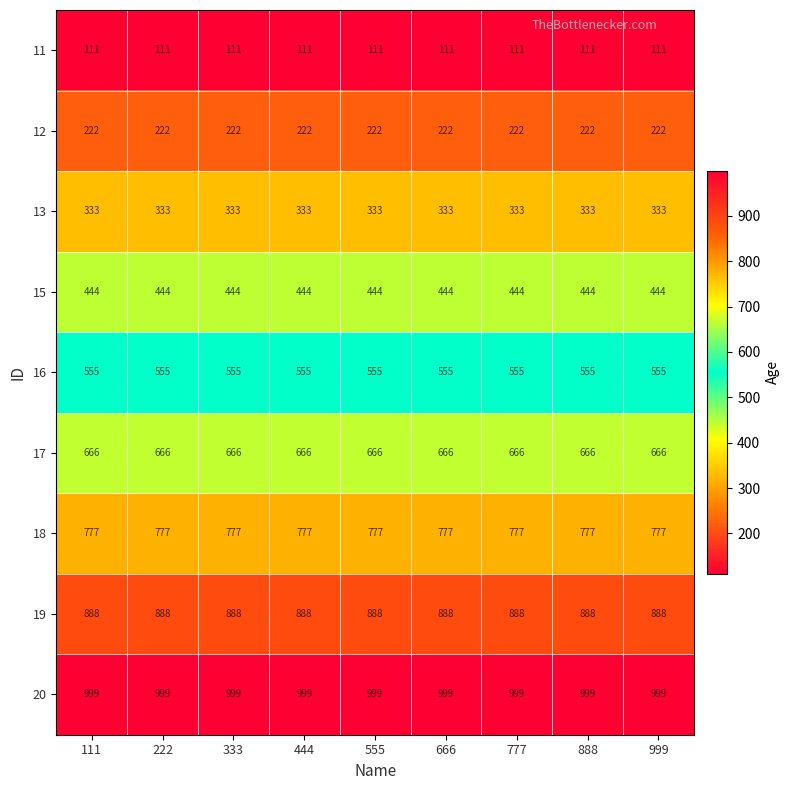

What is the total value across all series at 444?

4995